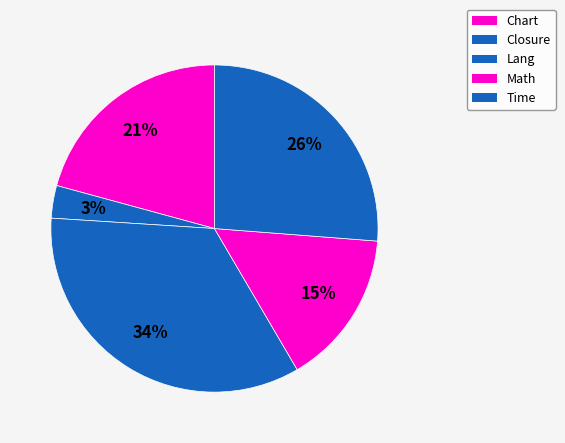

Is the sum of Chart and Time greater than half?

No